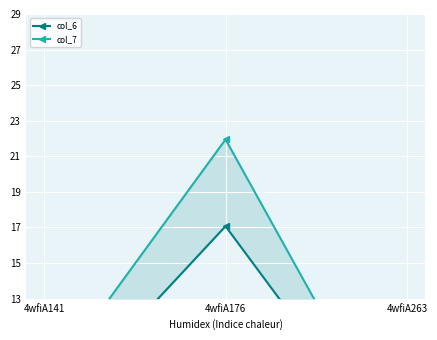

Reading left to right, what are all the values shown in this chart?

col_6: 6.1	17.1	3.3
col_7: 8.0	21.9	3.6